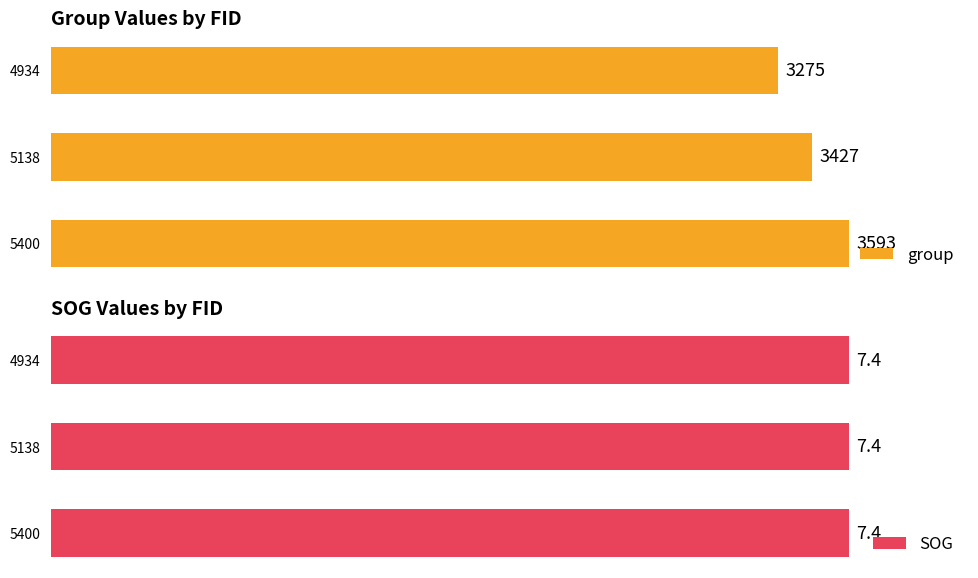

What is the highest value of the group series?

3593.0